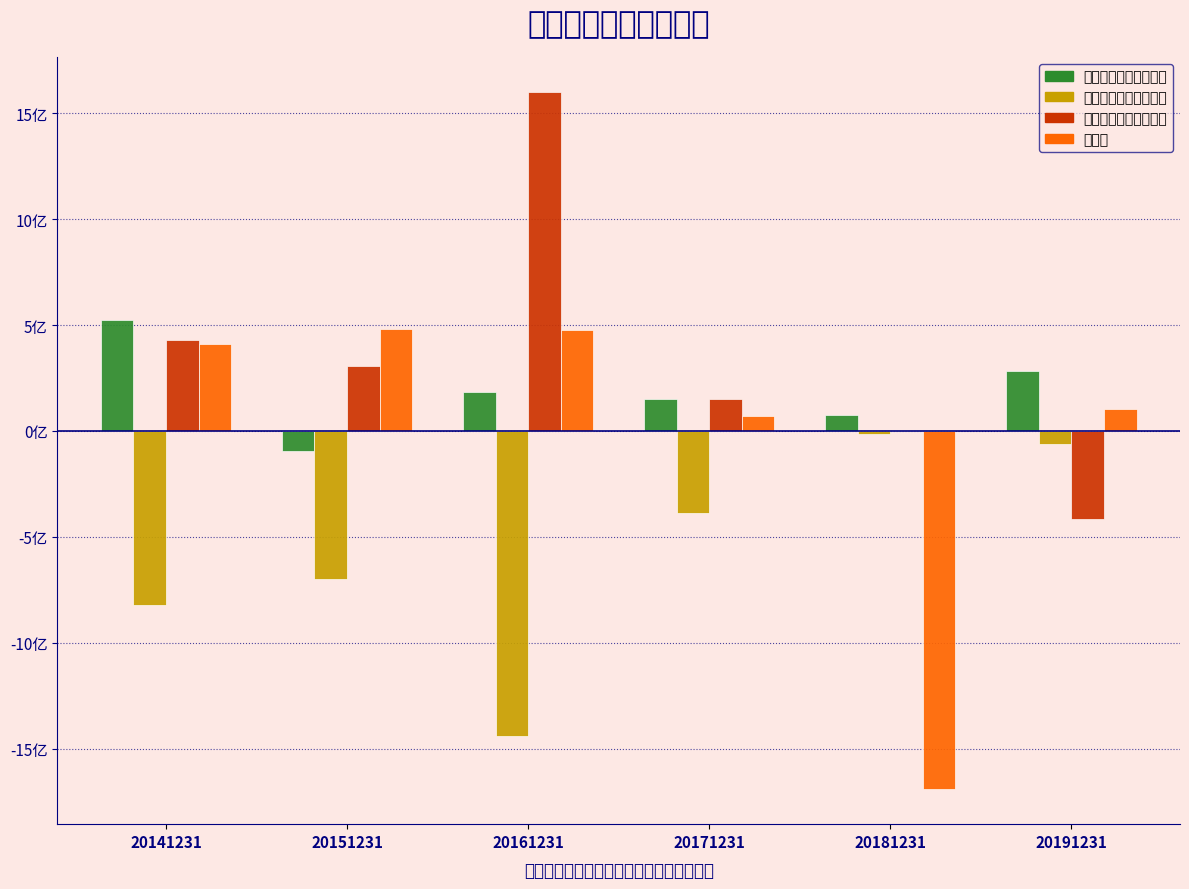

What are all the series names shown in the legend?

经营活动现金流量净额, 投资活动现金流量净额, 筹资活动现金流量净额, 净利润